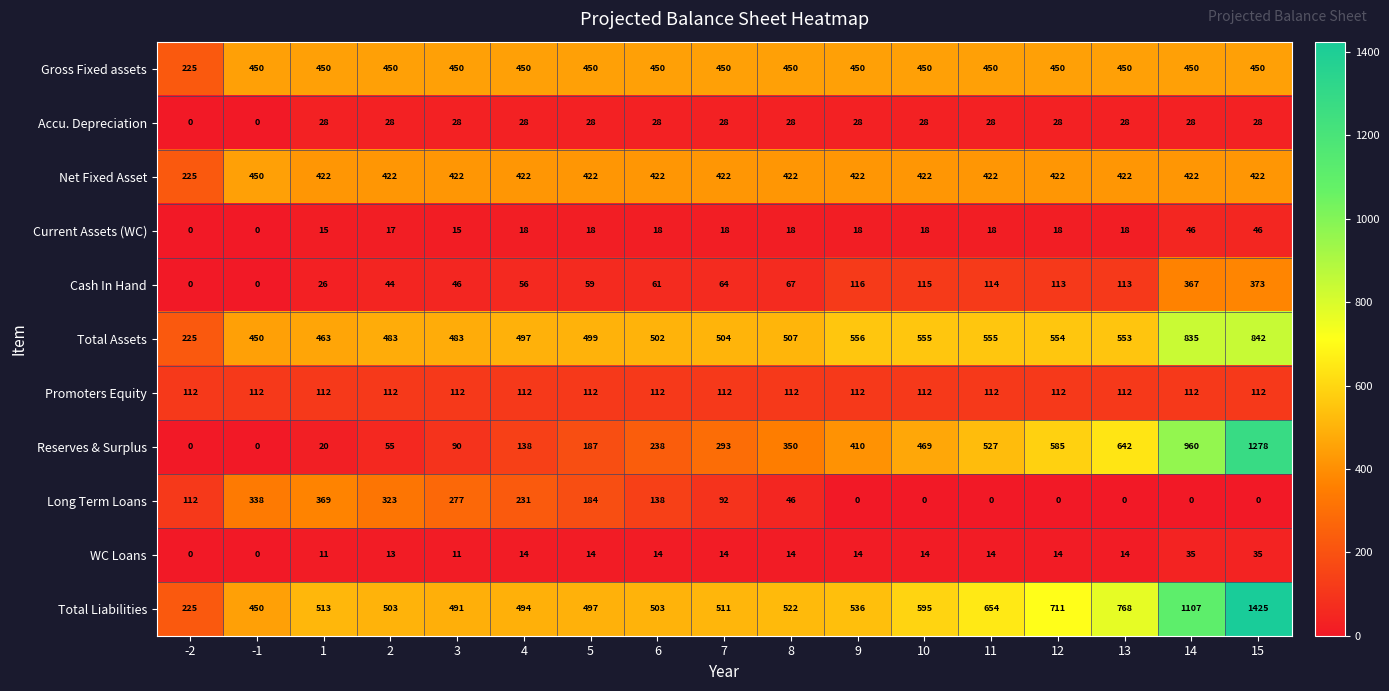

At how many categories does at least one series exceed 1108?

1